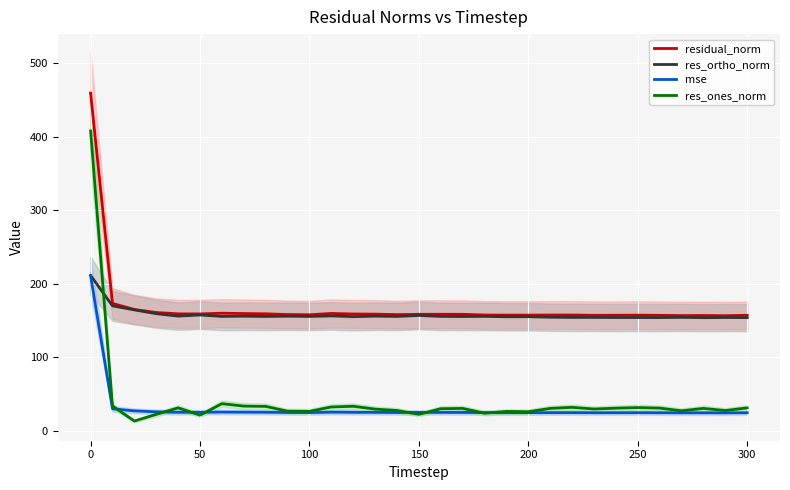

What is the difference between the maximum and minimum values in the res_ortho_norm series?

57.4